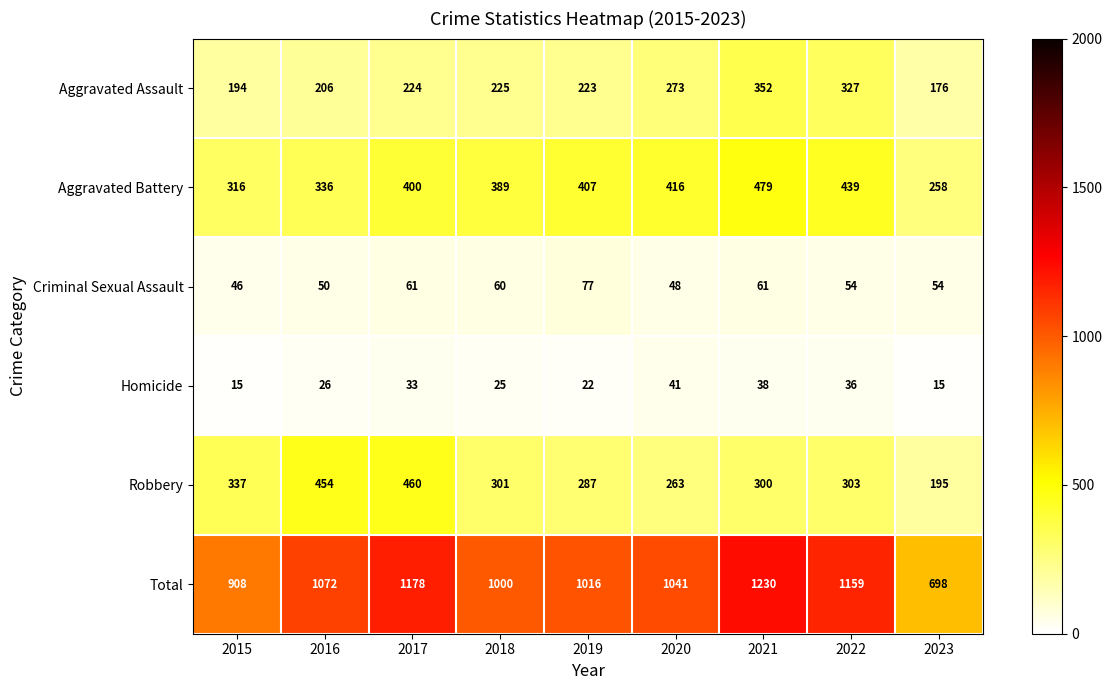

What is the minimum value shown in the chart?

15